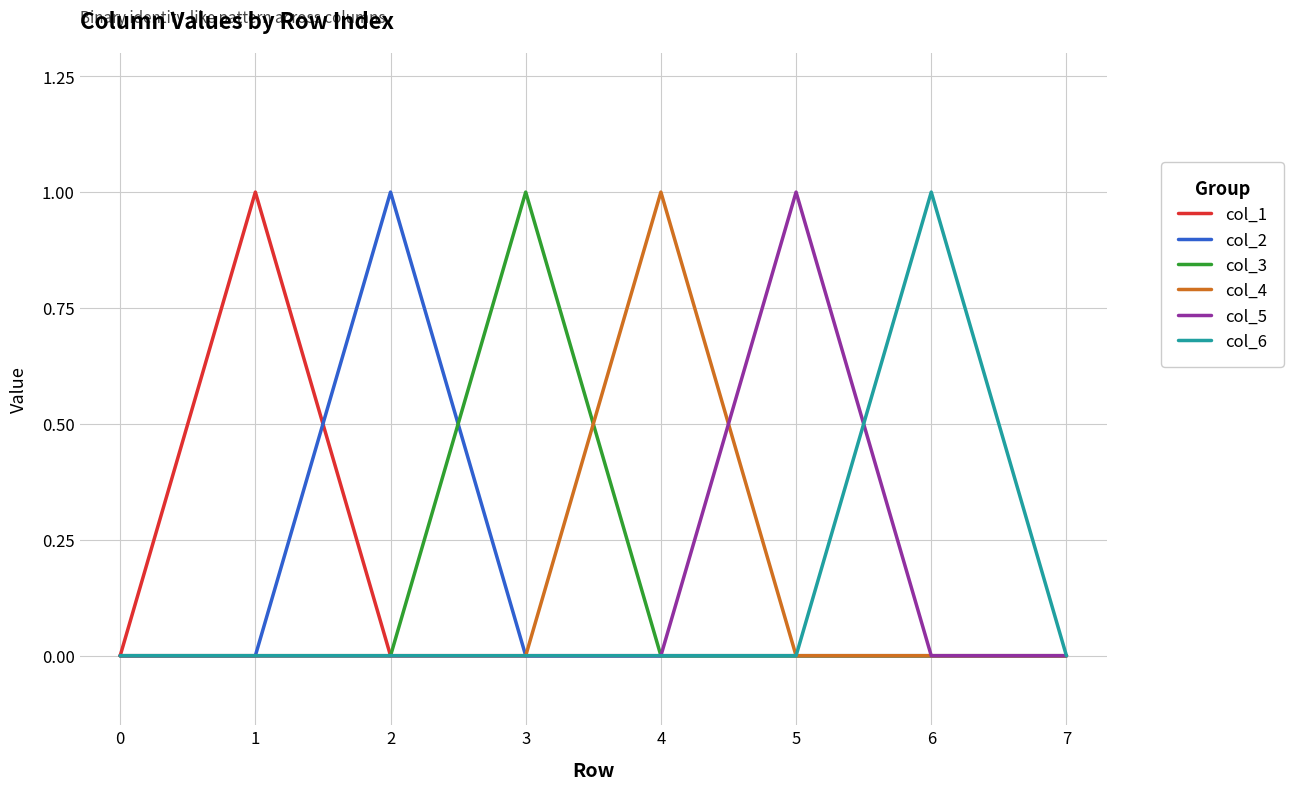

Between 1 and 7, which series saw the biggest shift?

col_1